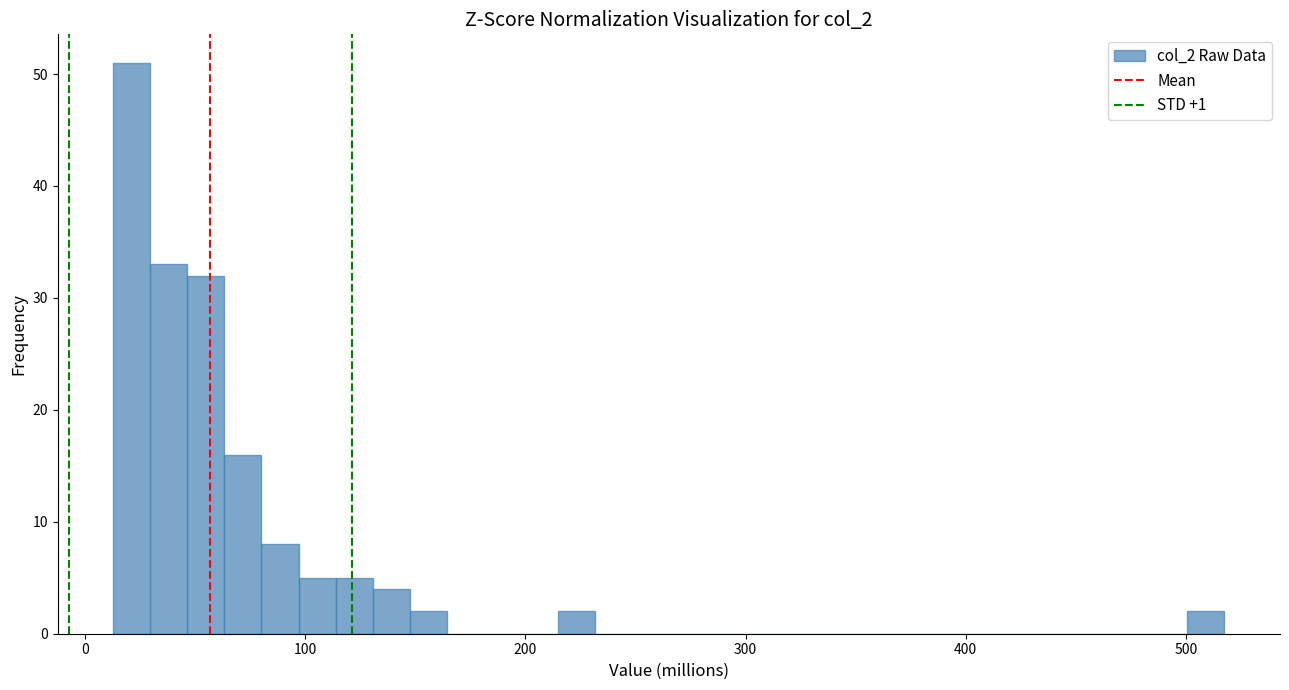

Around what value on the x-axis is the tallest bar? Give the approximate position of its centre, as read against the axis.

20